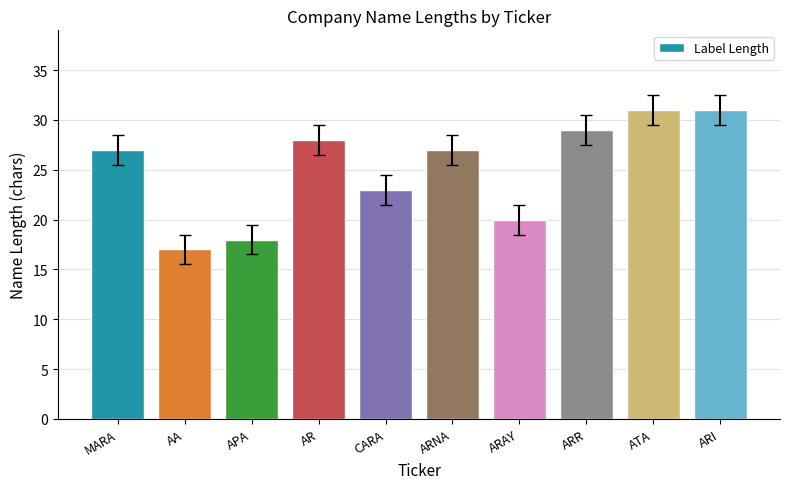

What is the smallest value displayed?

17